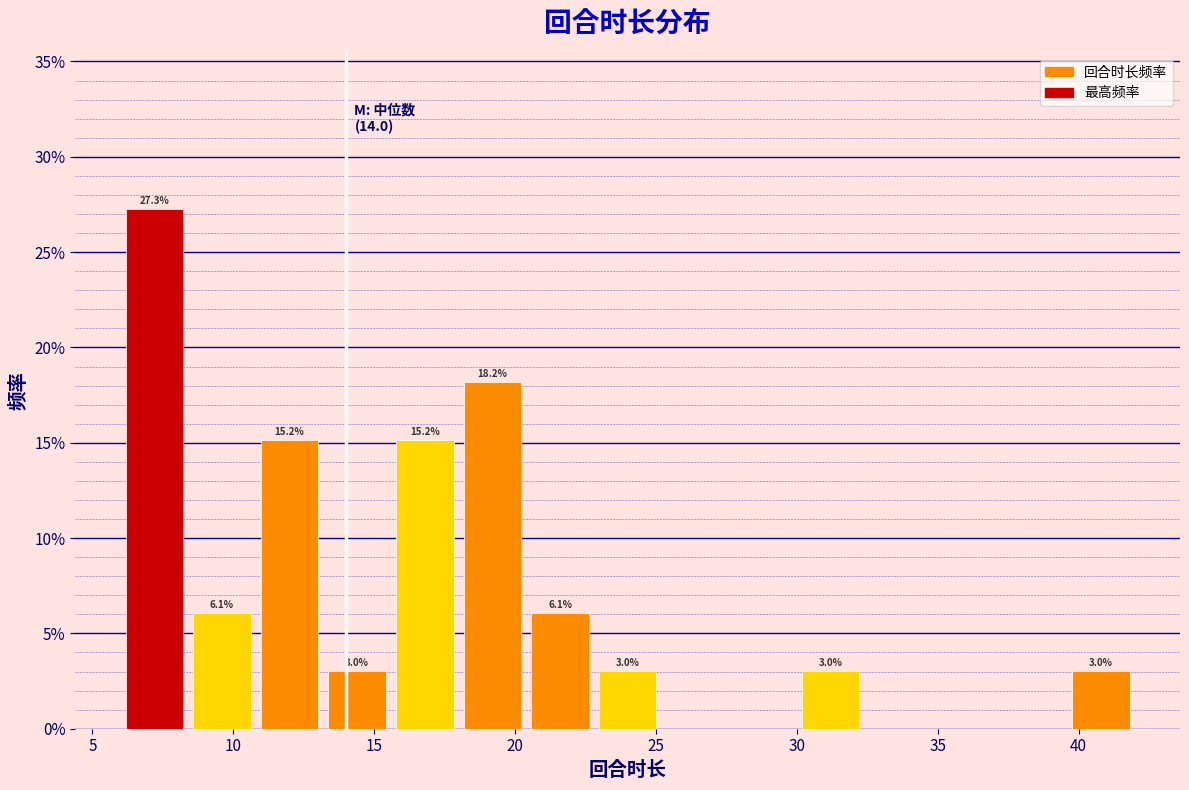

Over which range of the x-axis is the bar tallest?

6.0 to 8.4